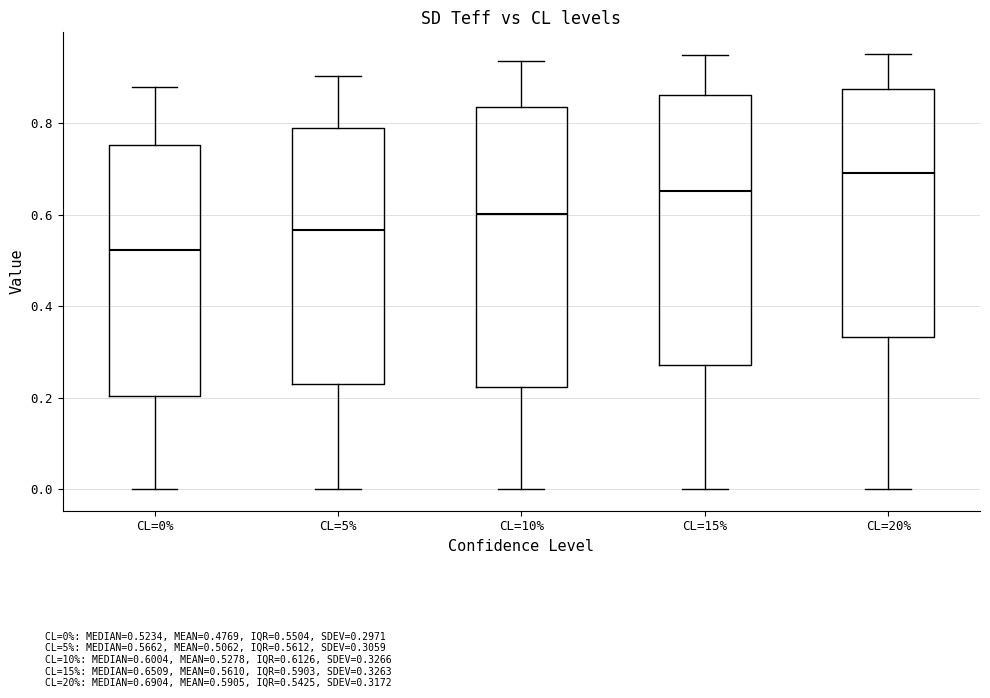

Reading left to right, transcribe this box plot: for each box, give where its median line is, the range the box spans, and where its two whiskers end, as read against the y-axis. The values are not printed on the chart, so give them approximately, as read against the axis.

CL=0%: median 0.52, box 0.20 to 0.76, whiskers 0.00 to 0.88
CL=5%: median 0.56, box 0.22 to 0.80, whiskers 0.00 to 0.90
CL=10%: median 0.60, box 0.22 to 0.84, whiskers 0.00 to 0.94
CL=15%: median 0.66, box 0.28 to 0.86, whiskers 0.00 to 0.94
CL=20%: median 0.70, box 0.34 to 0.88, whiskers 0.00 to 0.96